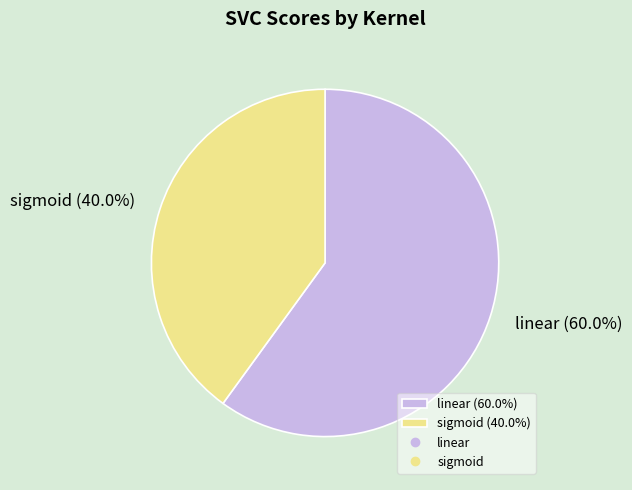

True or false: linear accounts for 52% of the total.

False